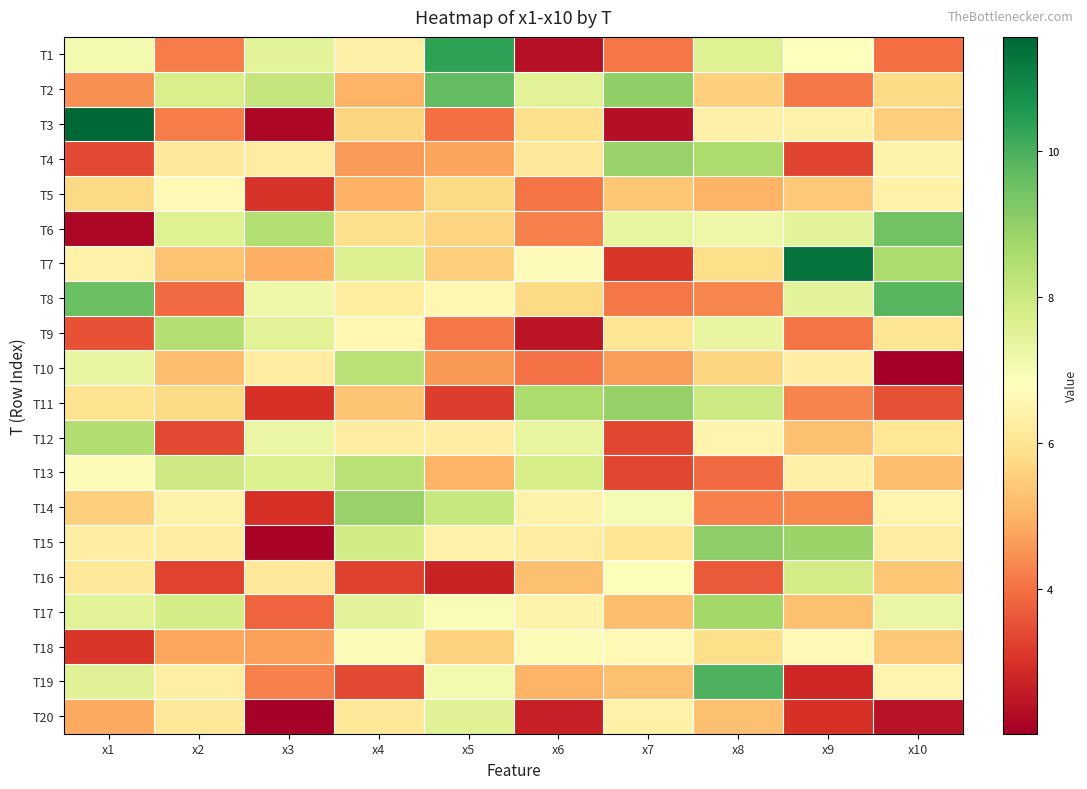

Reading left to right, list all the values displayed in this chart.

T1: x1=7.1	x2=4.1	x3=7.5	x4=6.4	x5=10.4	x6=2.4	x7=4.1	x8=7.6	x9=6.8	x10=3.9
T2: x1=4.5	x2=7.7	x3=8.1	x4=5.0	x5=9.7	x6=7.5	x7=9.0	x8=5.5	x9=4.1	x10=5.8
T3: x1=11.6	x2=4.2	x3=2.2	x4=5.6	x5=4.0	x6=5.9	x7=2.3	x8=6.4	x9=6.4	x10=5.5
T4: x1=3.4	x2=6.1	x3=6.2	x4=4.6	x5=4.7	x6=6.1	x7=8.9	x8=8.5	x9=3.3	x10=6.4
T5: x1=5.7	x2=6.6	x3=3.0	x4=5.0	x5=5.7	x6=4.0	x7=5.3	x8=5.0	x9=5.4	x10=6.4
T6: x1=2.2	x2=7.6	x3=8.5	x4=5.9	x5=5.6	x6=4.2	x7=7.4	x8=7.2	x9=7.5	x10=9.4
T7: x1=6.4	x2=5.3	x3=4.9	x4=7.6	x5=5.5	x6=6.7	x7=3.1	x8=5.8	x9=11.3	x10=8.6
T8: x1=9.6	x2=3.9	x3=7.2	x4=6.2	x5=6.5	x6=5.7	x7=4.1	x8=4.3	x9=7.5	x10=9.8
T9: x1=3.5	x2=8.4	x3=7.5	x4=6.6	x5=4.1	x6=2.5	x7=6.0	x8=7.3	x9=4.0	x10=6.0
T10: x1=7.3	x2=5.2	x3=6.2	x4=8.3	x5=4.6	x6=4.0	x7=4.7	x8=5.7	x9=6.3	x10=2.0
T11: x1=5.9	x2=5.8	x3=3.0	x4=5.3	x5=3.2	x6=8.5	x7=8.9	x8=8.0	x9=4.3	x10=3.5
T12: x1=8.5	x2=3.4	x3=7.3	x4=6.3	x5=6.3	x6=7.4	x7=3.3	x8=6.5	x9=5.2	x10=6.0
T13: x1=6.7	x2=7.9	x3=7.7	x4=8.3	x5=5.0	x6=7.8	x7=3.3	x8=3.9	x9=6.4	x10=5.2
T14: x1=5.5	x2=6.4	x3=3.0	x4=8.9	x5=8.1	x6=6.4	x7=7.0	x8=4.2	x9=4.4	x10=6.5
T15: x1=6.3	x2=6.3	x3=2.1	x4=7.9	x5=6.4	x6=6.2	x7=6.0	x8=9.0	x9=8.8	x10=6.2
T16: x1=6.1	x2=3.3	x3=6.1	x4=3.2	x5=2.7	x6=5.2	x7=6.9	x8=3.6	x9=7.8	x10=5.3
T17: x1=7.5	x2=7.8	x3=3.8	x4=7.5	x5=6.9	x6=6.4	x7=5.2	x8=8.7	x9=5.2	x10=7.3
T18: x1=3.1	x2=4.8	x3=4.7	x4=6.7	x5=5.6	x6=6.6	x7=6.6	x8=5.8	x9=6.6	x10=5.4
T19: x1=7.5	x2=6.3	x3=4.2	x4=3.4	x5=7.1	x6=5.0	x7=5.2	x8=9.9	x9=2.8	x10=6.5
T20: x1=4.8	x2=6.2	x3=2.1	x4=6.1	x5=7.5	x6=2.7	x7=6.4	x8=5.2	x9=3.0	x10=2.4